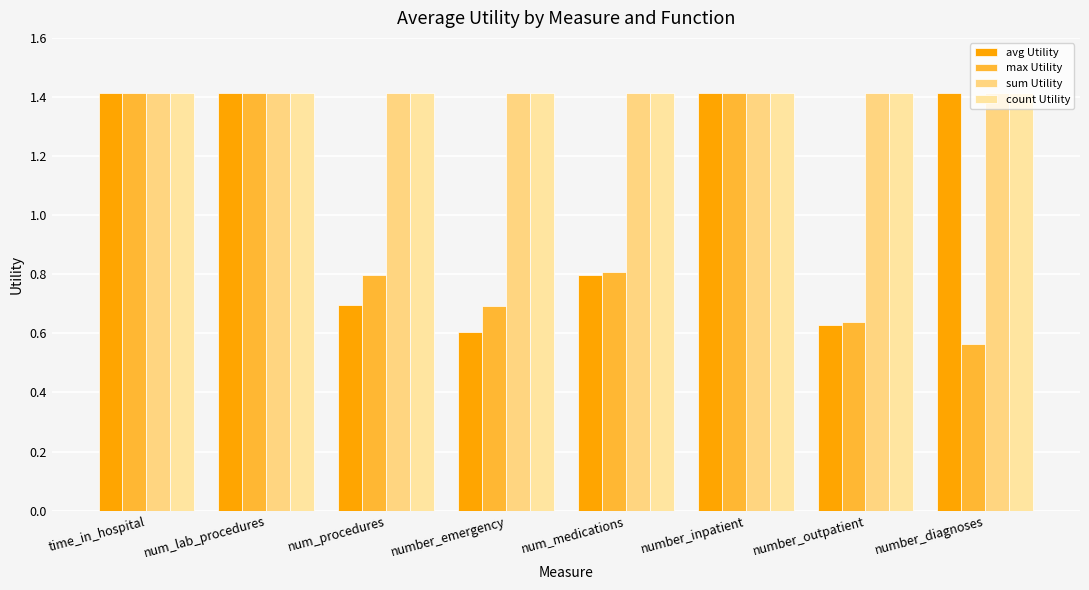

How many values in the avg Utility series exceed 1?

4